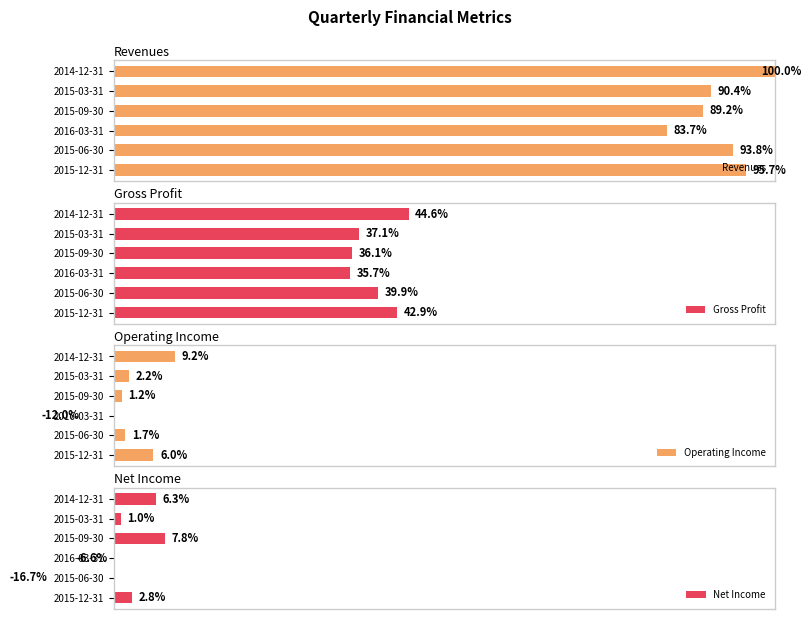

Which series has the largest range (max minus min)?

Net Income